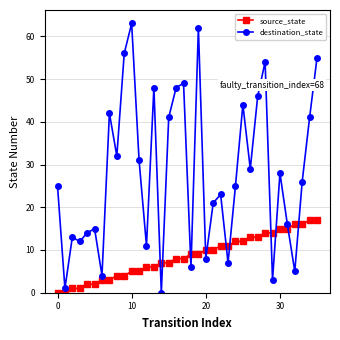

True or false: source_state and destination_state cross at least once.

True